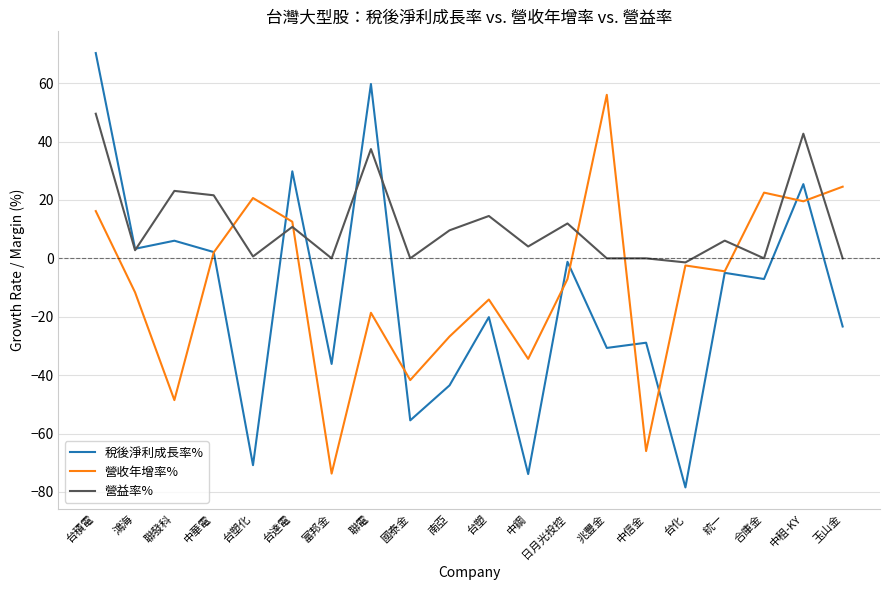

Rank the series by their maximum value, from highest to lowest.

稅後淨利成長率%, 營收年增率%, 營益率%